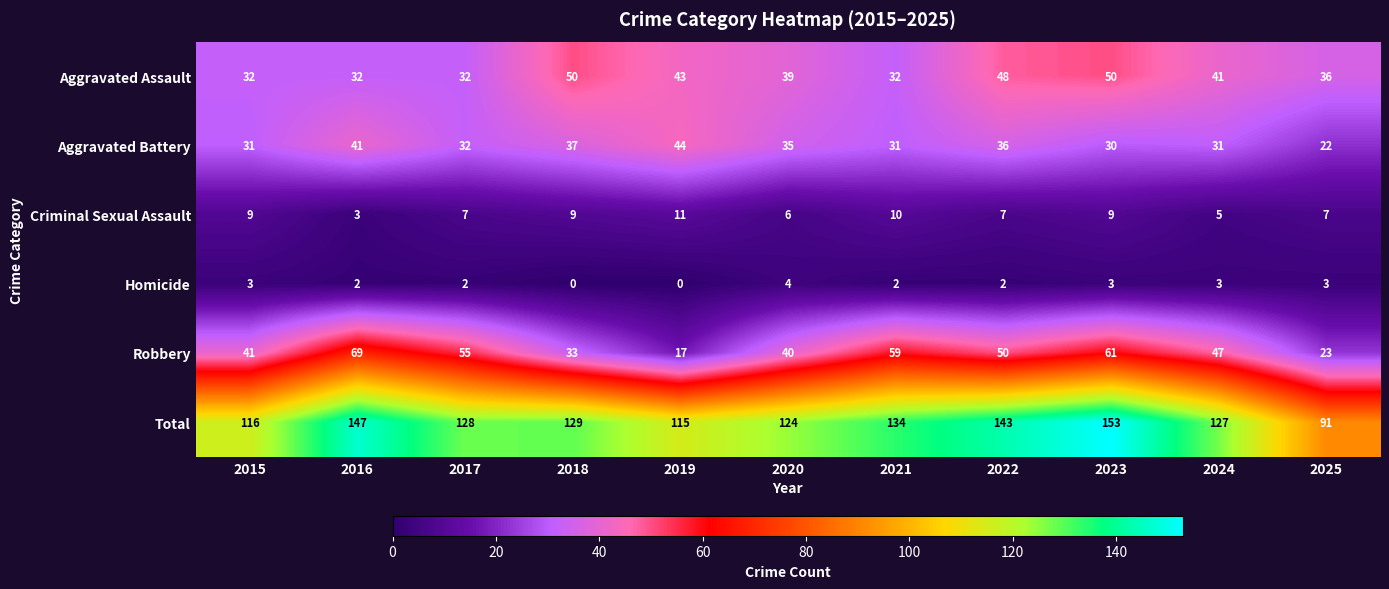

What is the sum of the Aggravated Assault values at 2020 and 2017?

71